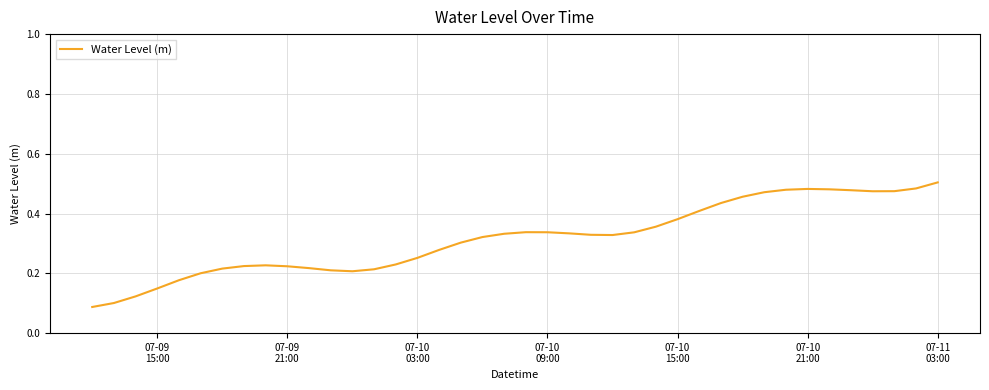

How many lines are shown in the chart?

1